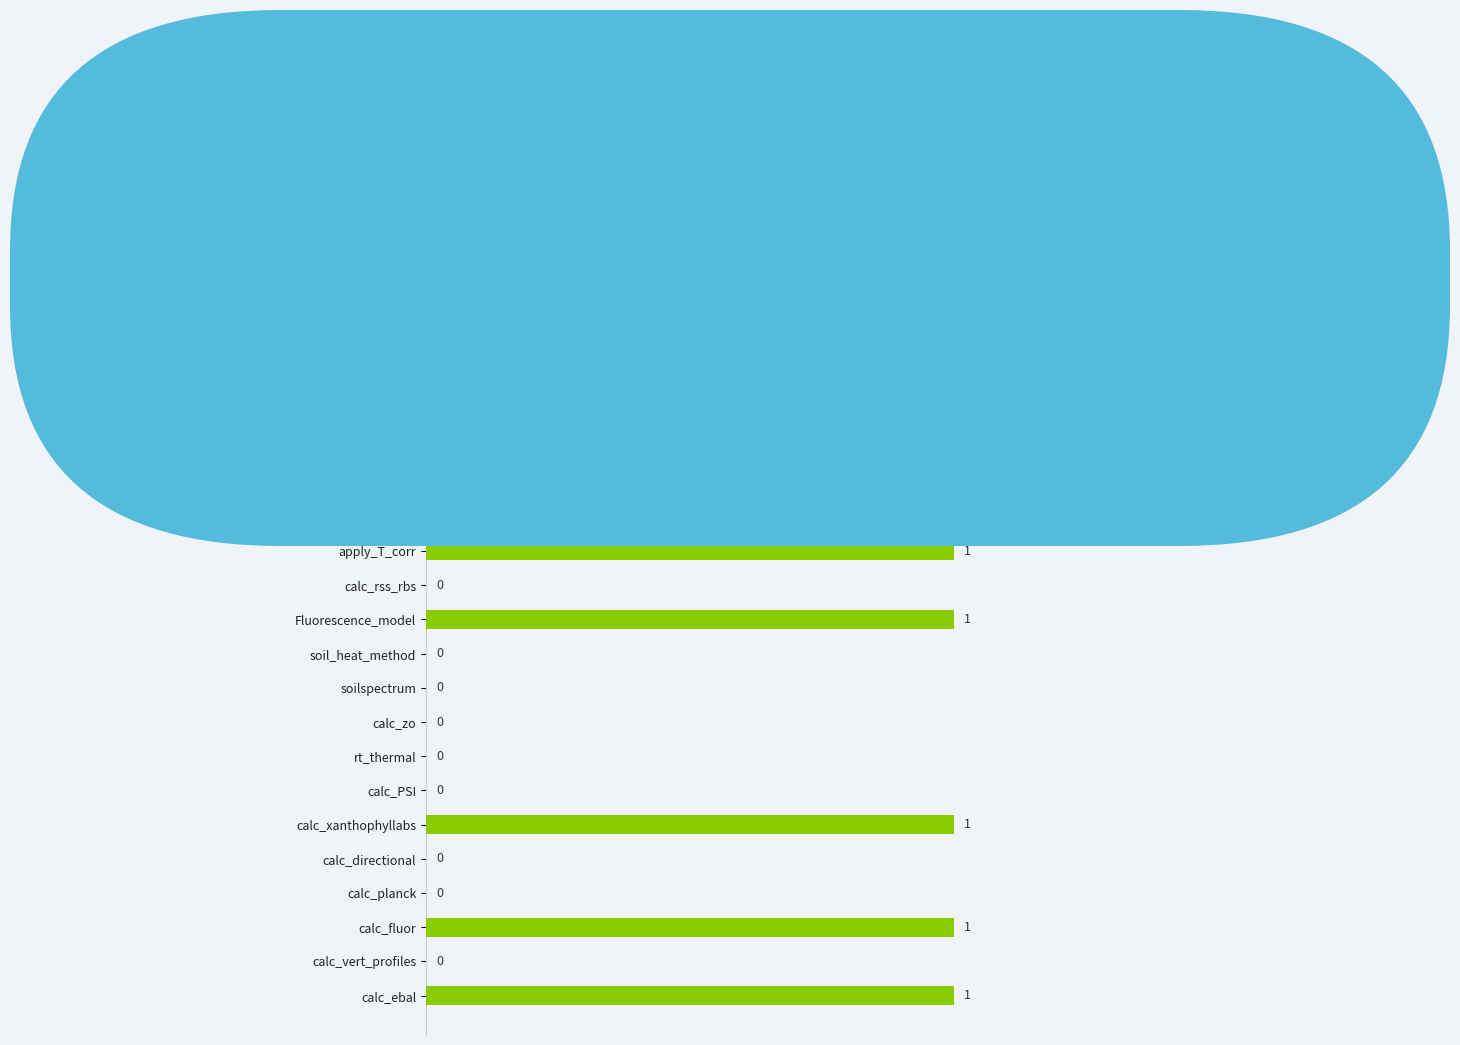

How many values are between 0 and 1?

18